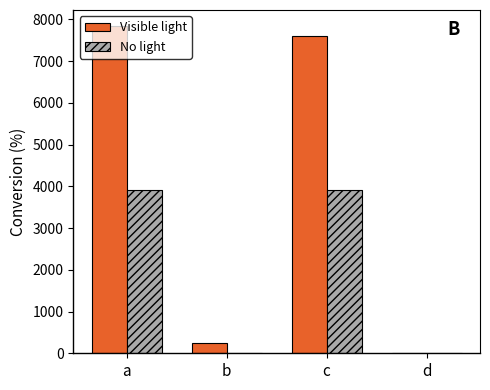

Is the value of No light at a greater than the value of Visible light at a?

No